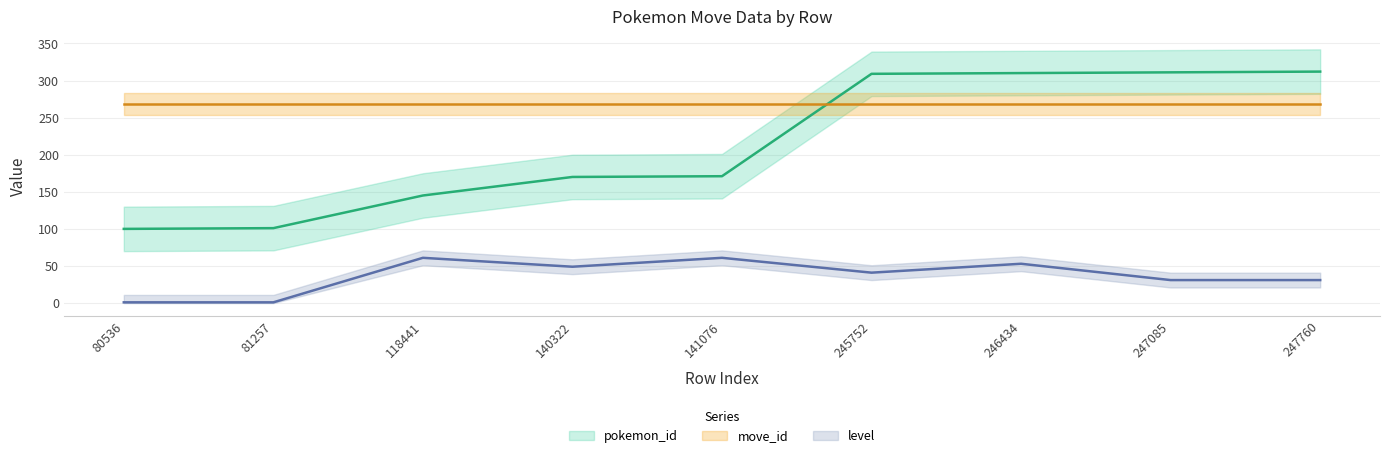

What is the sum of the pokemon_id values at 118441 and 247085?

456